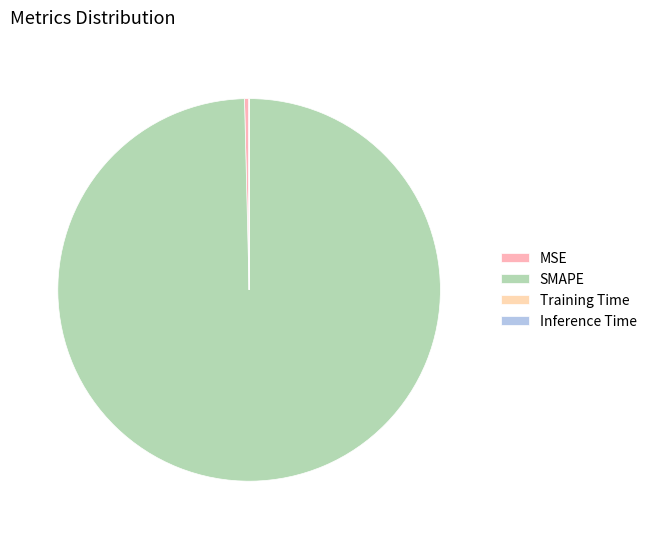

Is it true that Training Time is 0% of the pie?

True